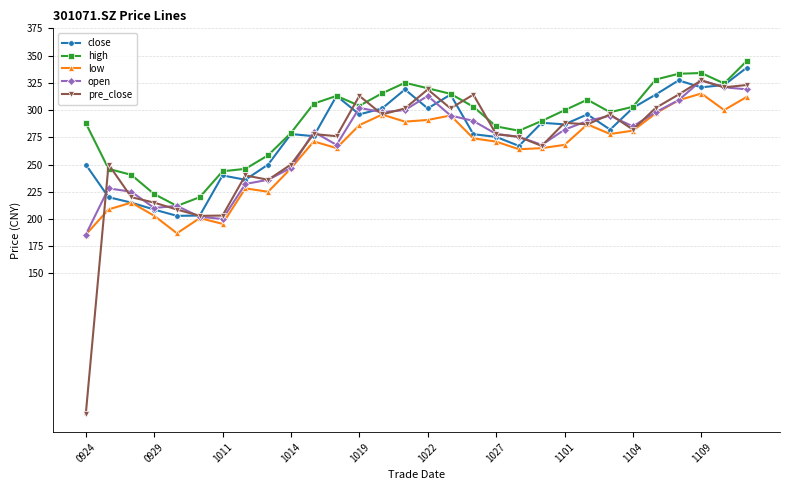

What is the value of the low point at the 15th from the left?

289.4